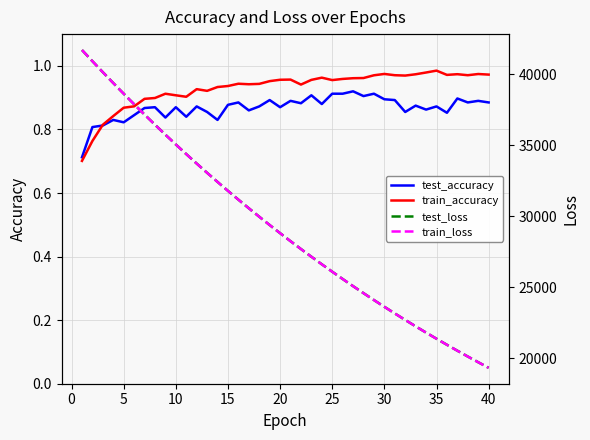

What is the highest value of the test_accuracy series?

0.9